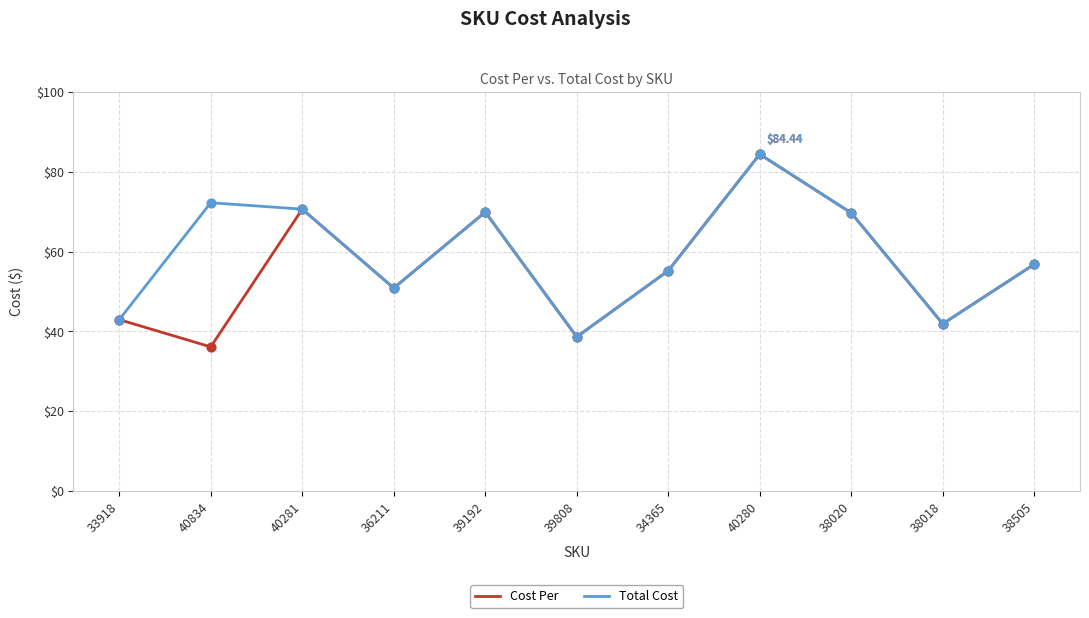

Which series has the largest range (max minus min)?

Cost Per